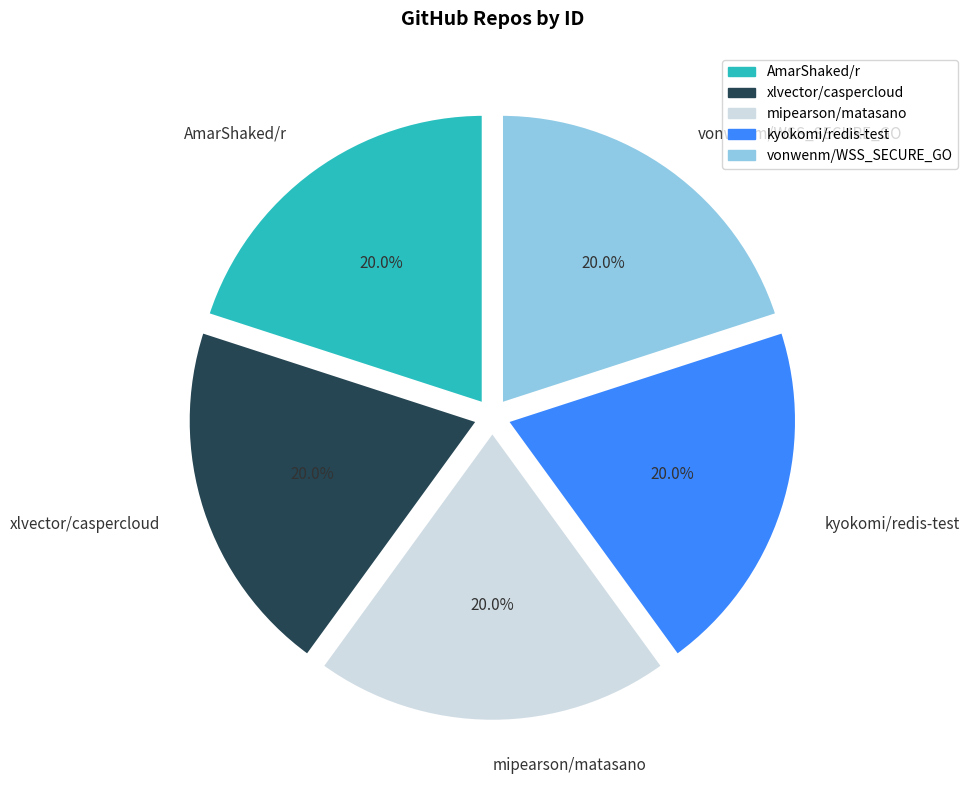

Count the number of slices in the pie.

5